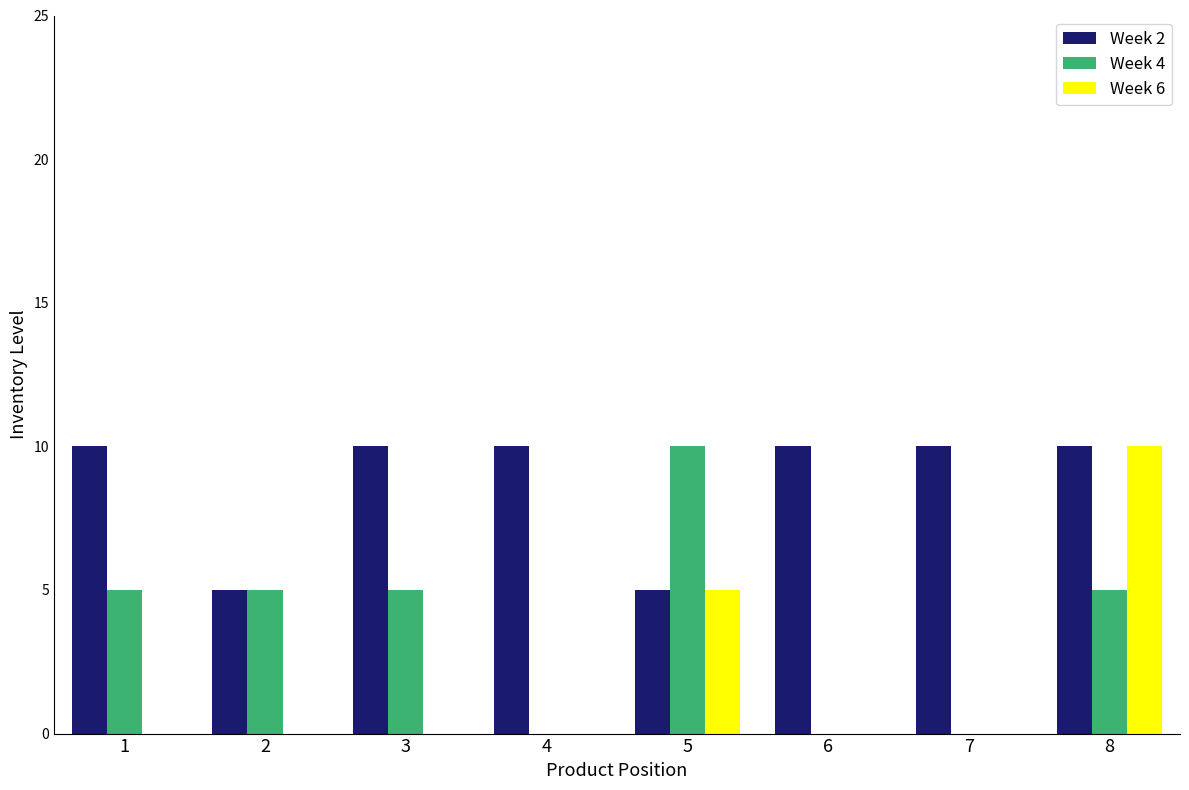

Are the bars grouped side by side (vs. stacked)?

Yes